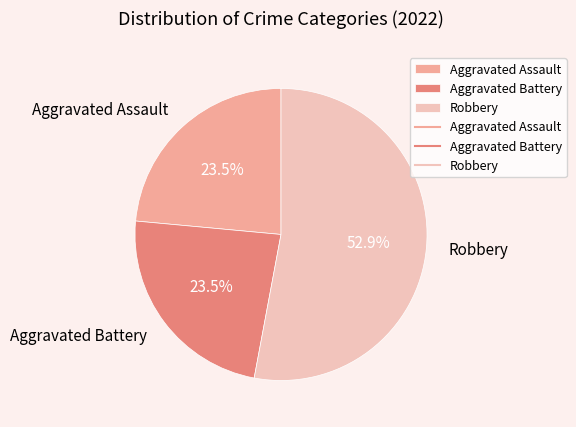

What is the majority slice?

Robbery